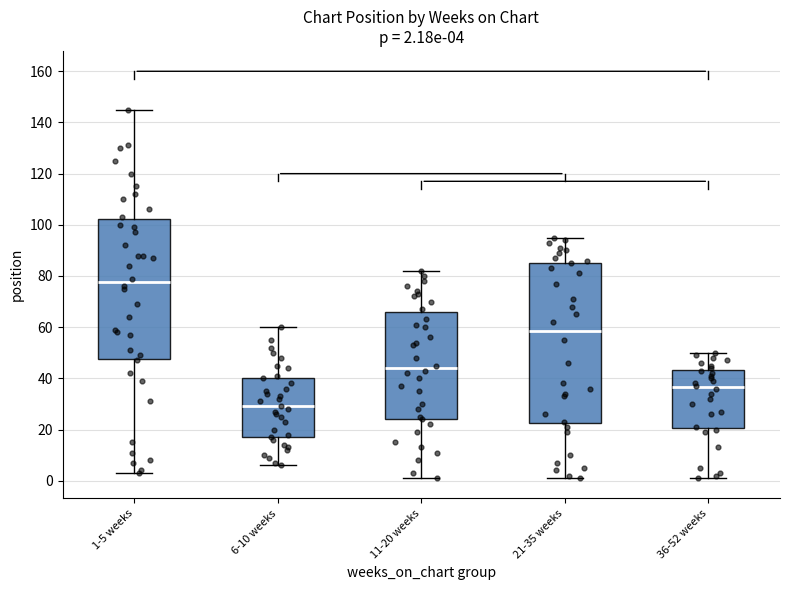

Which box has the highest median line?

1-5 weeks